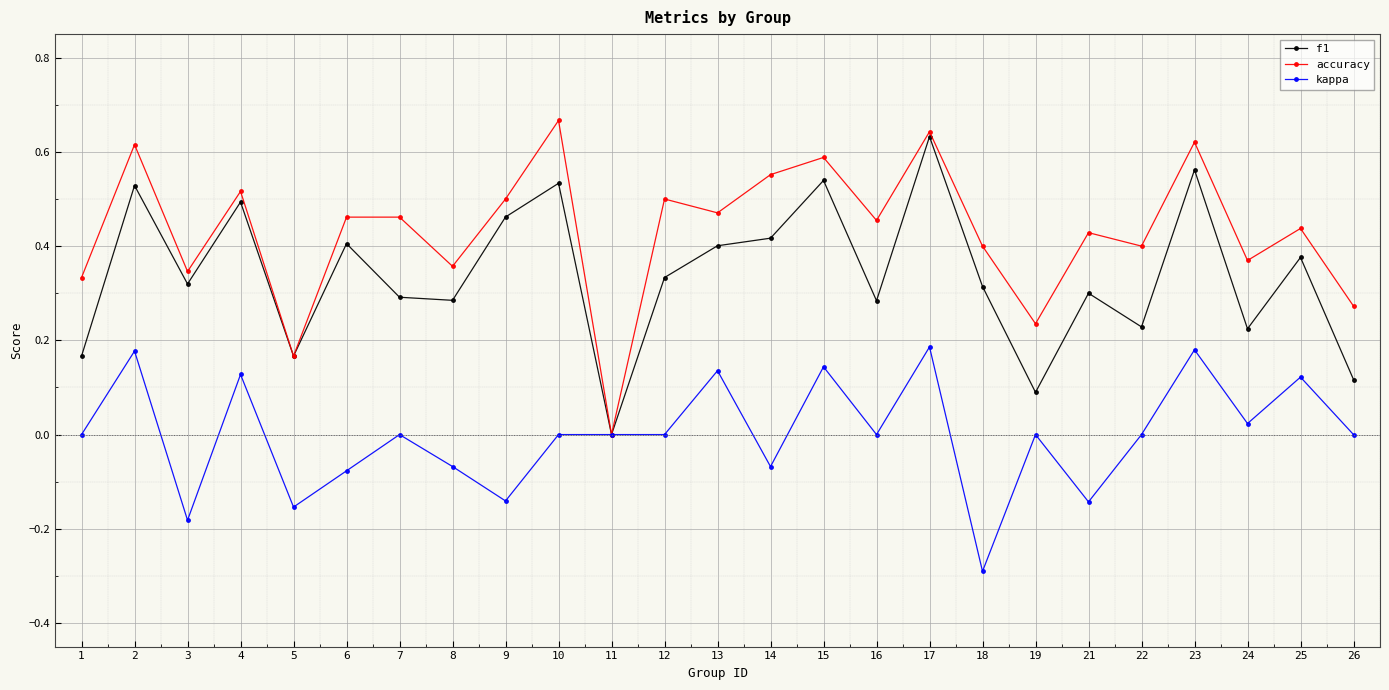

Is the value of accuracy at 26 greater than the value of kappa at 14?

Yes